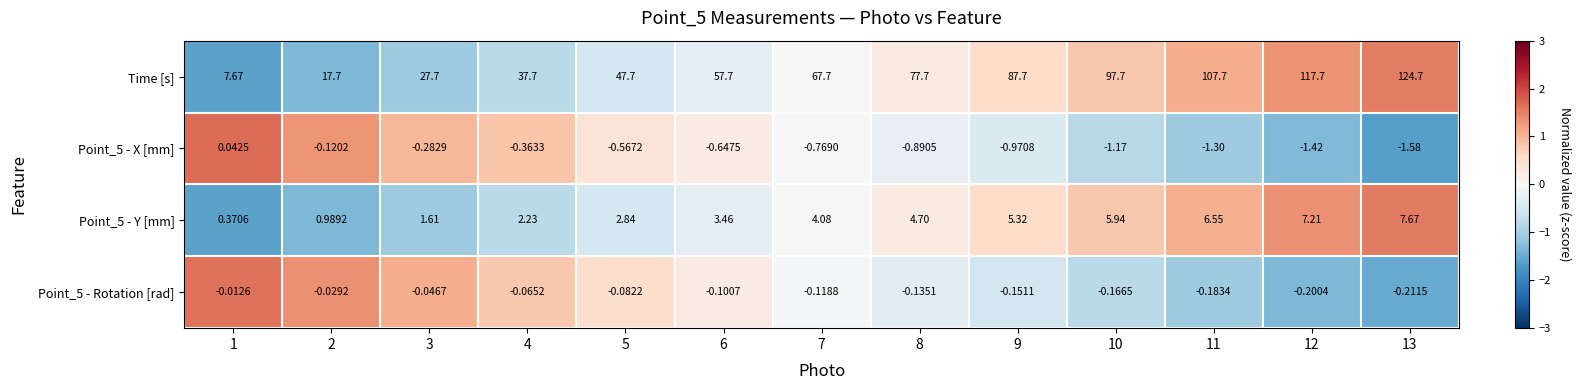

Is the value of Point_5 - Rotation [rad] at 4 greater than the value of Point_5 - Y [mm] at 7?

No